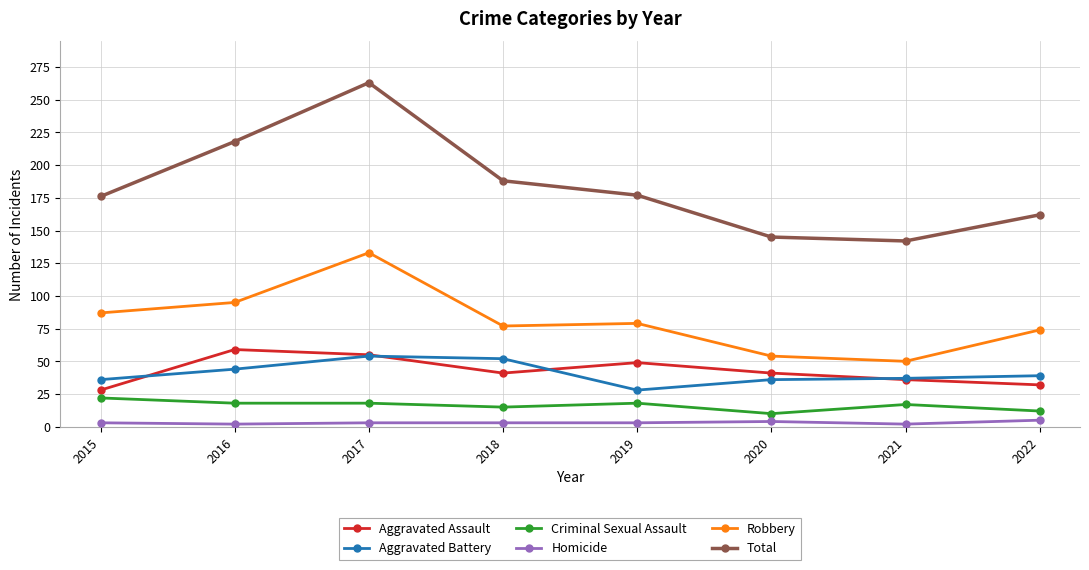

At which label does Criminal Sexual Assault first exceed 18?

2015